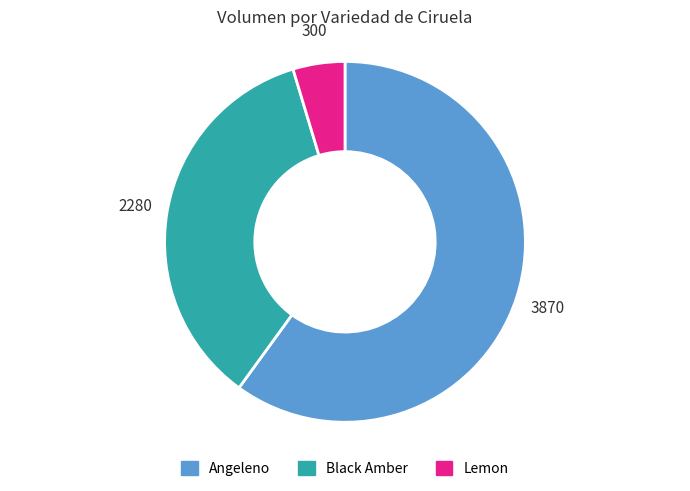

How many slices are in this pie chart?

3